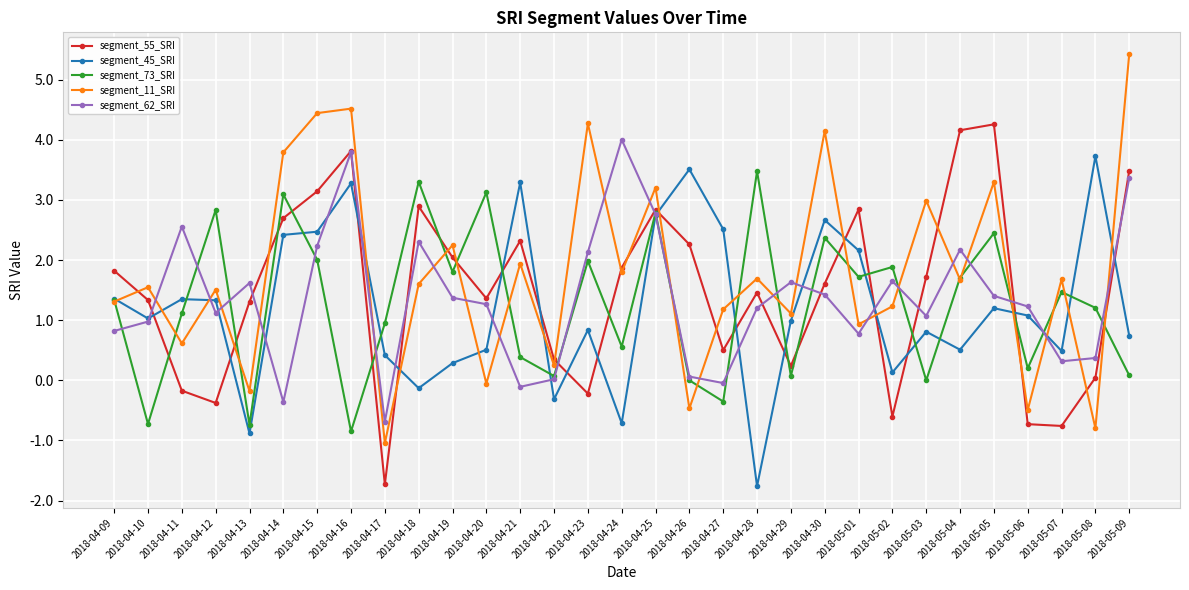

What is the total value across all series at 2018-04-16?

14.6